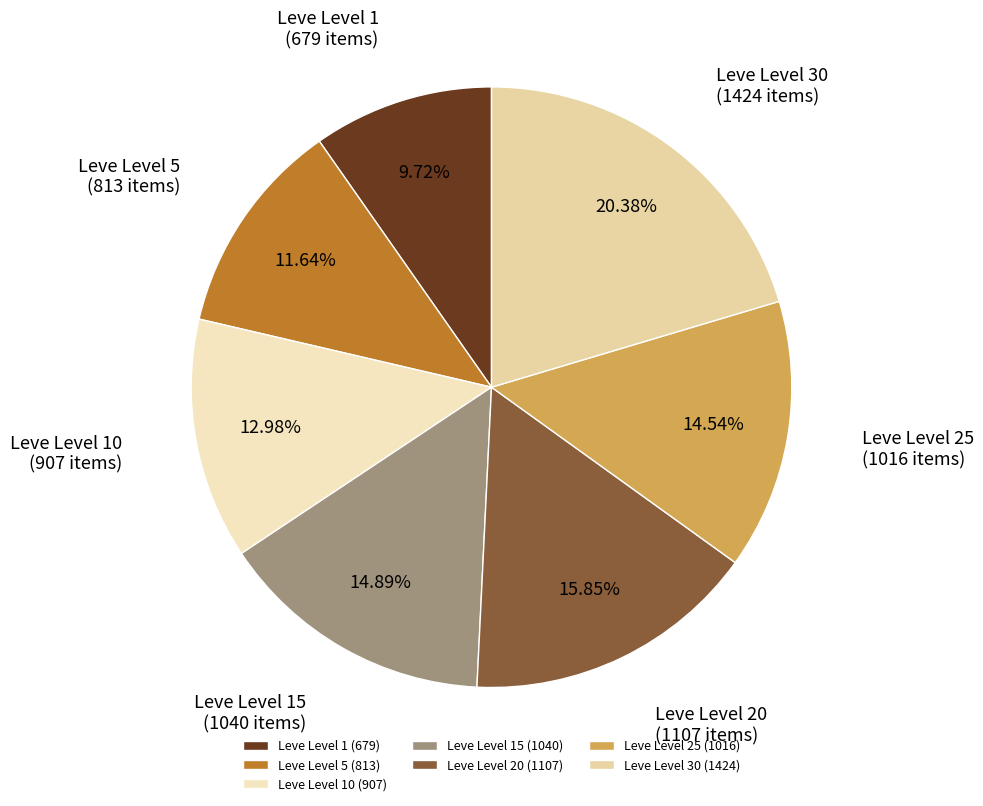

Is there a majority slice in this chart?

No